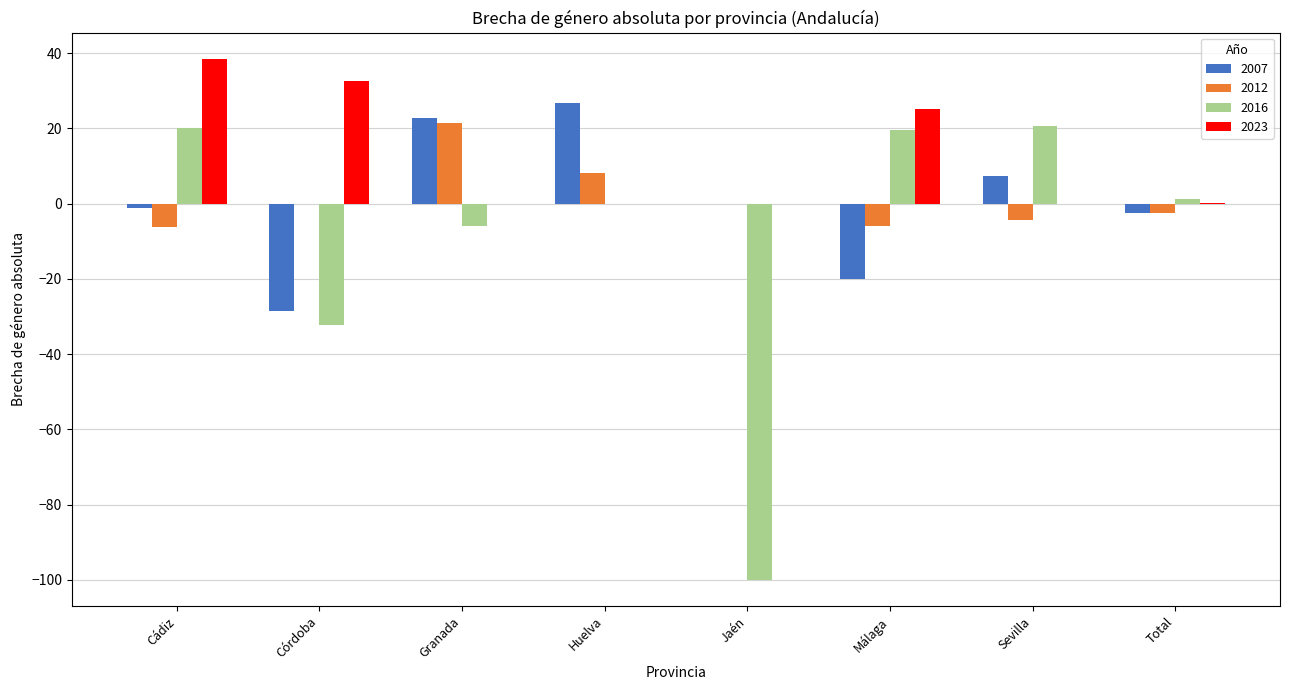

At which category is the sum across all series the highest?

Cádiz